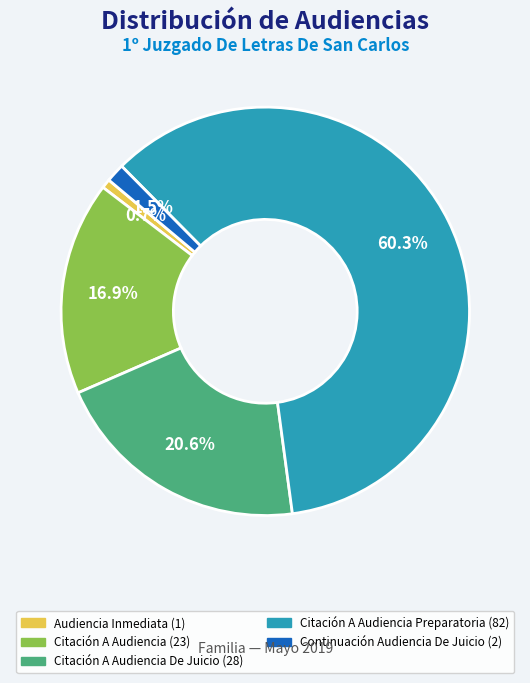

Is there any slice that represents more than half of the pie?

Yes